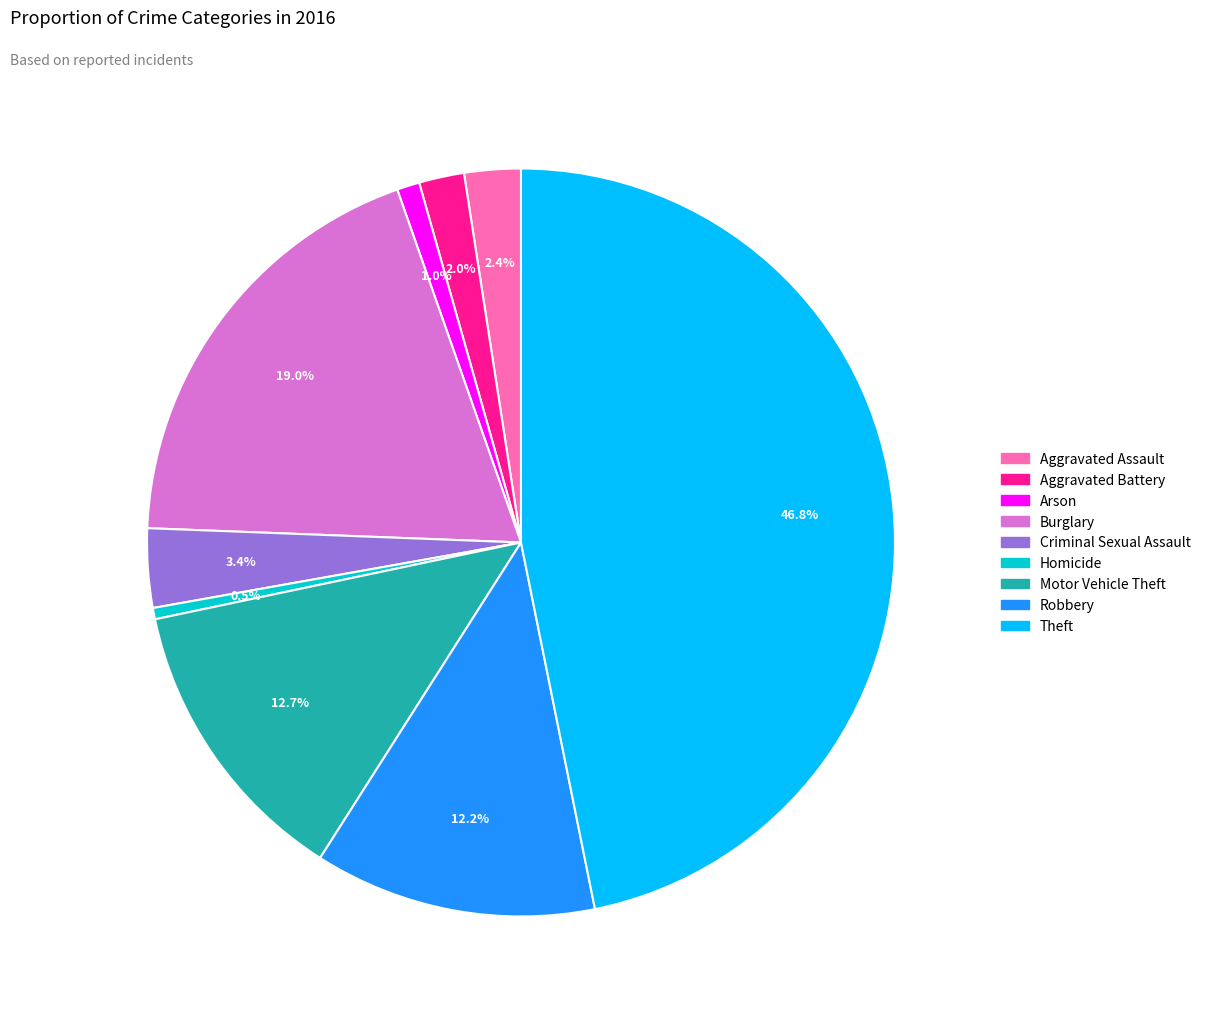

The Robbery slice represents 12% of the pie. True or false?

True